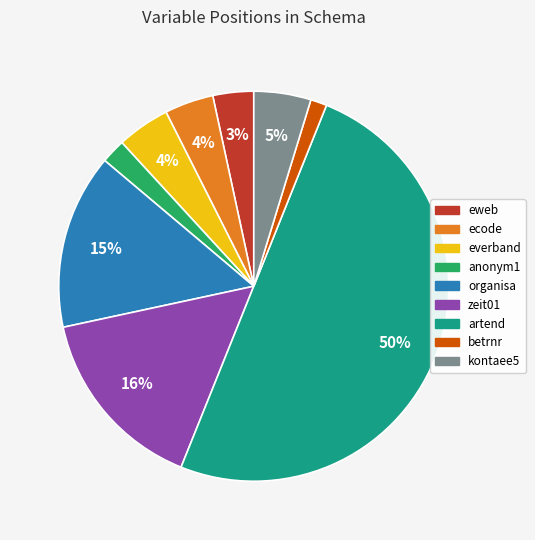

Which has a higher value, kontaee5 or zeit01?

zeit01